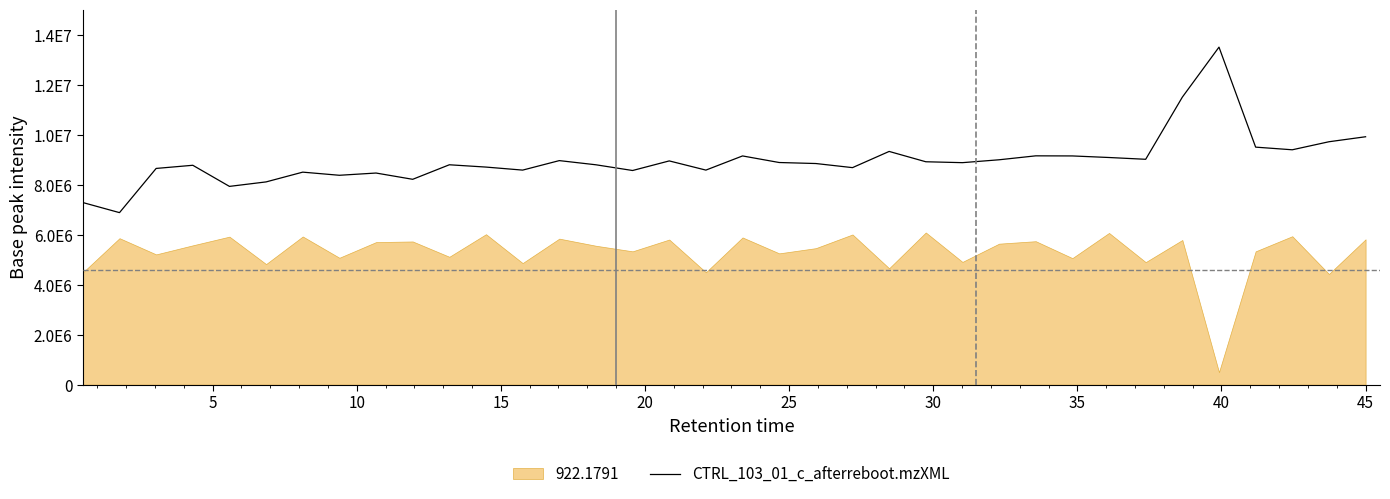

What is the sum of all values?

322707603.9